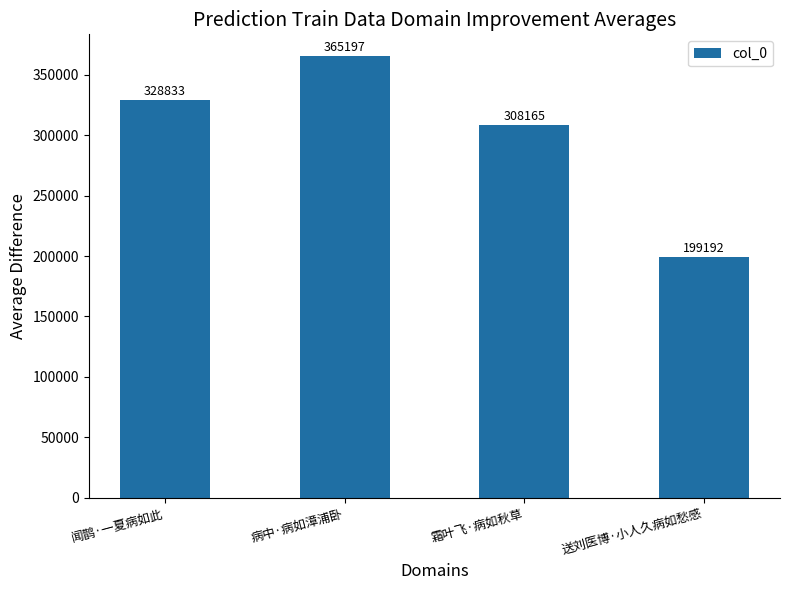

What is the average value?

300347